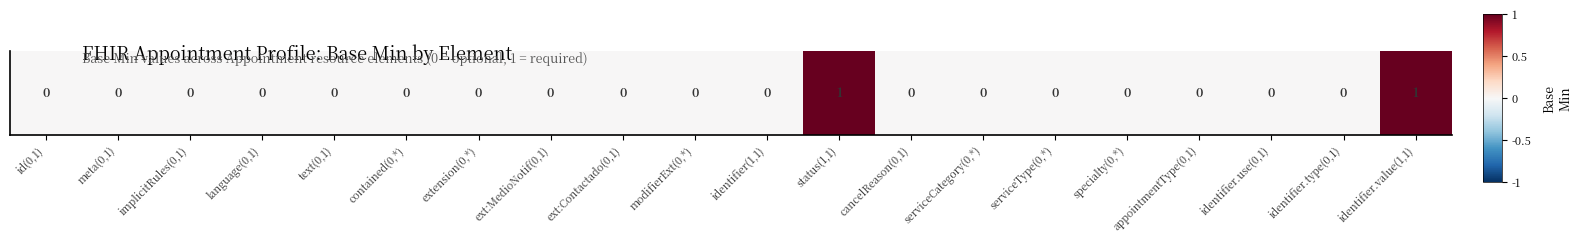

The value at status(1,1) is 2. True or false?

False